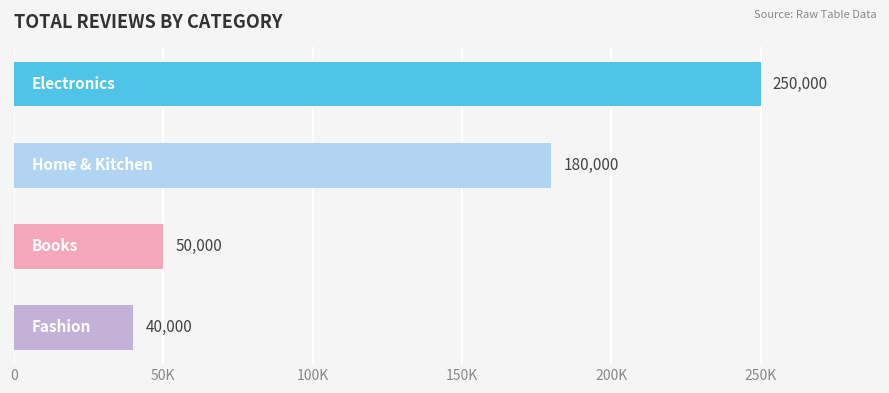

What is the difference between the second highest and second lowest values?

130000